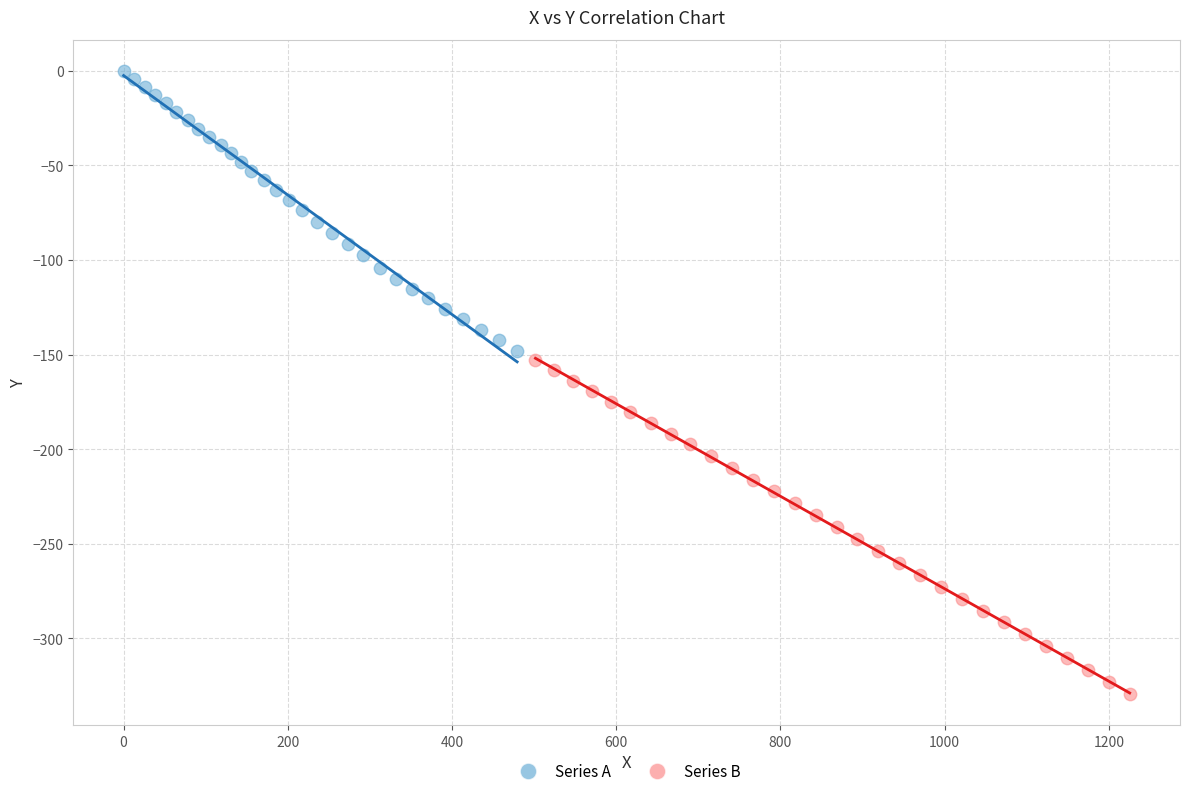

What are all the series names shown in the legend?

Series A, Series B